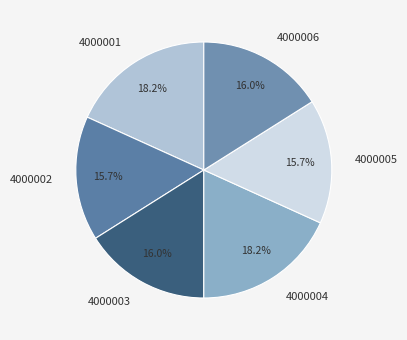

Between 4000001 and 4000002, which is larger?

4000001